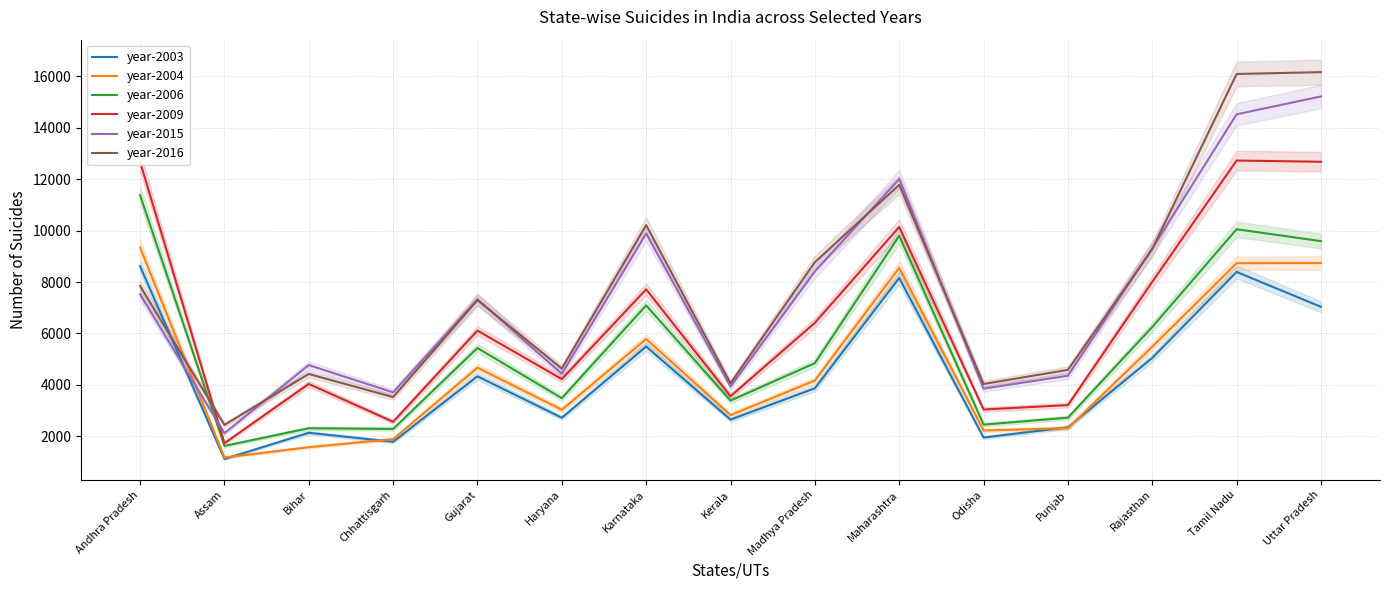

List the series in order of their peak value, highest first.

year-2016, year-2015, year-2009, year-2006, year-2004, year-2003